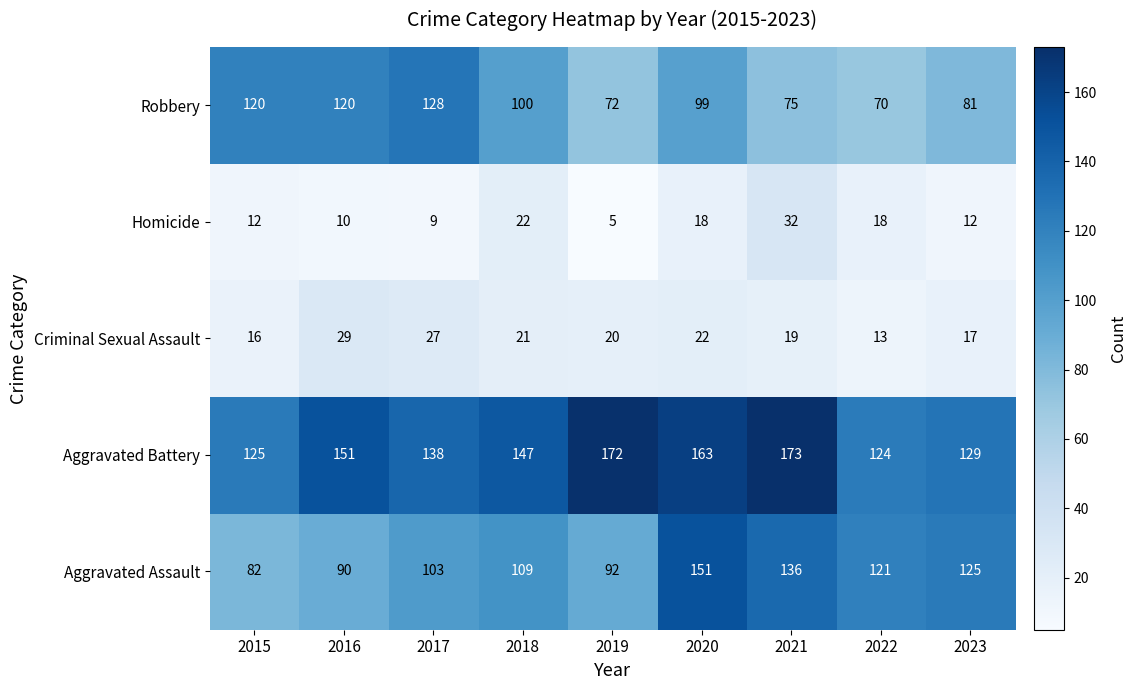

What is the greatest value displayed?

173